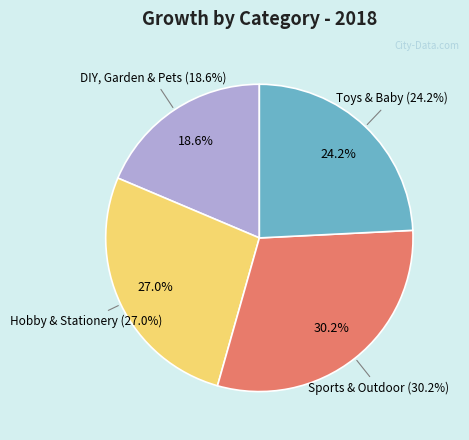

How much of the chart is everything except Sports & Outdoor?

69.8%